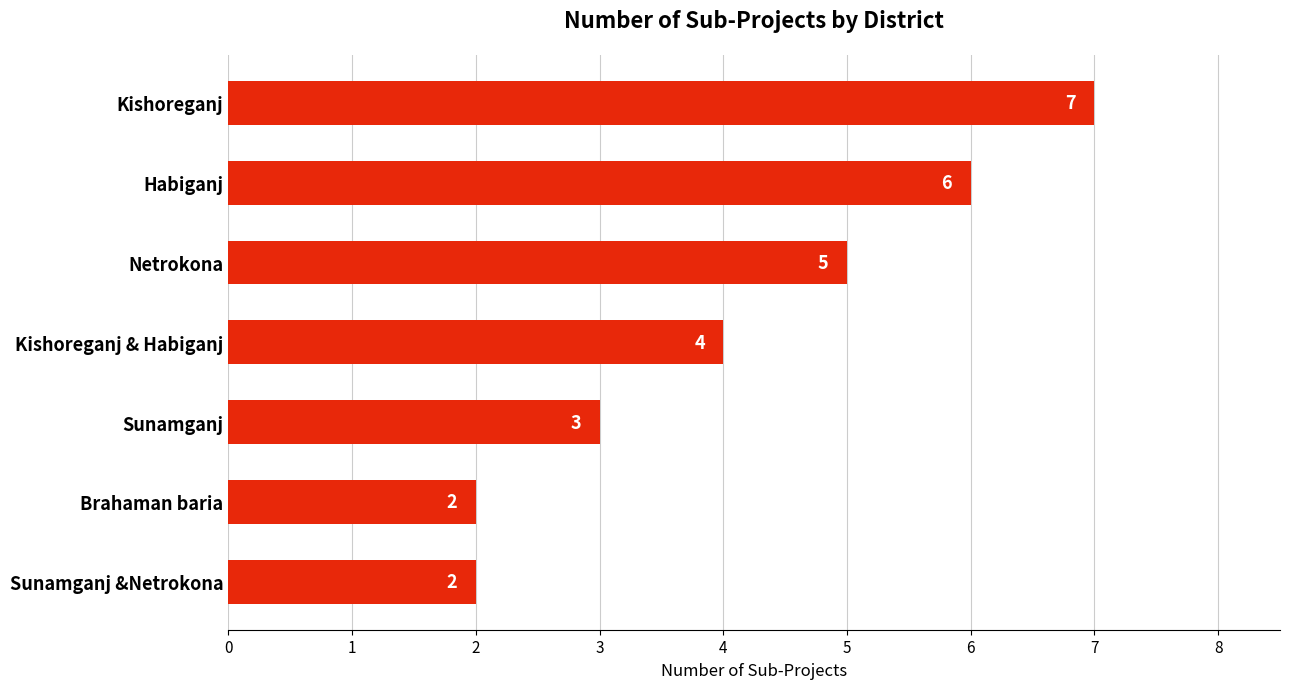

Count the values in the range 2 to 6.

6